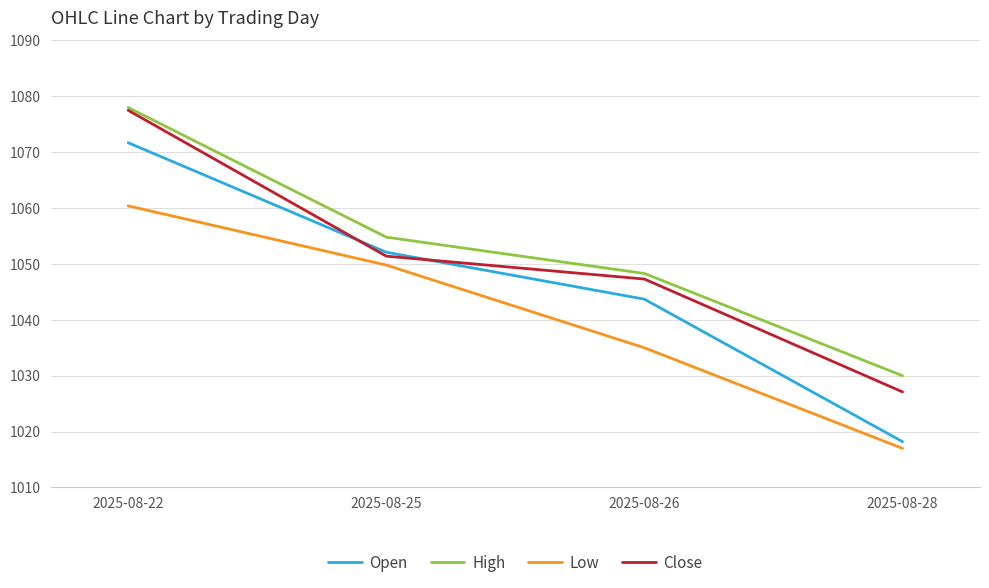

True or false: Open and High intersect in this chart.

False